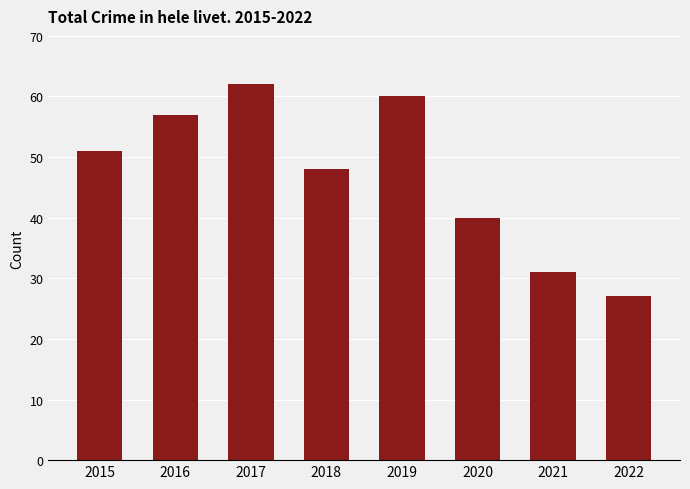

Which label corresponds to the largest value in the chart?

2017